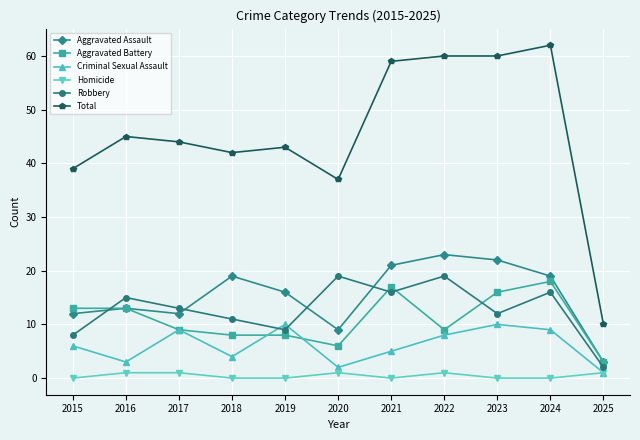

How many lines are shown in the chart?

6